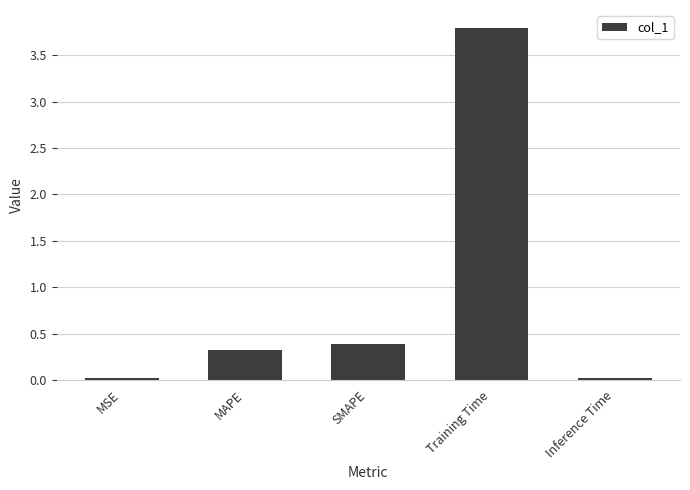

What is the difference between the maximum and second lowest values?

3.8